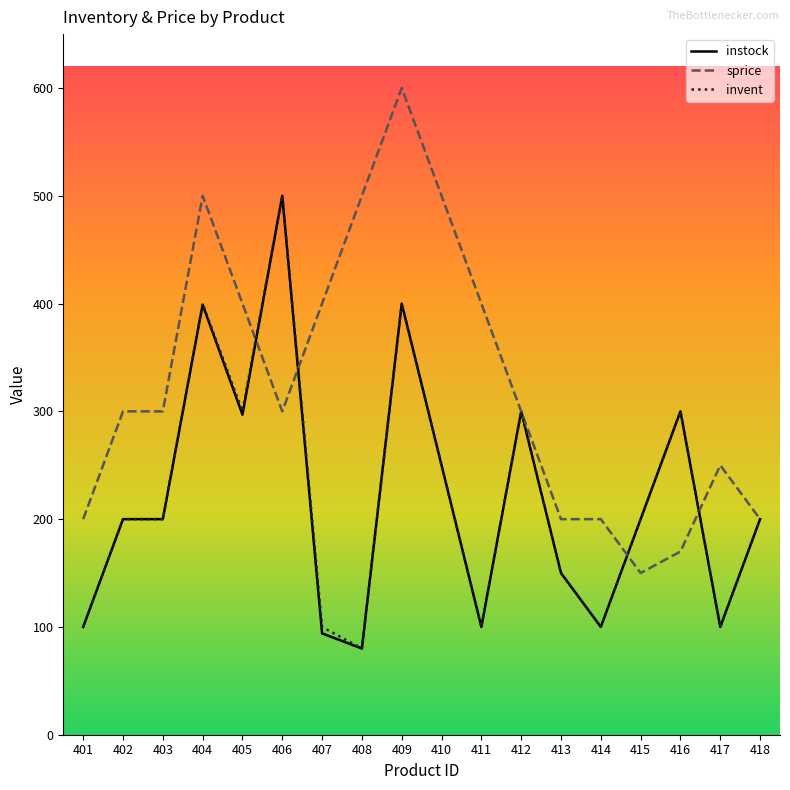

Which series changed the most between 408 and 414?

sprice